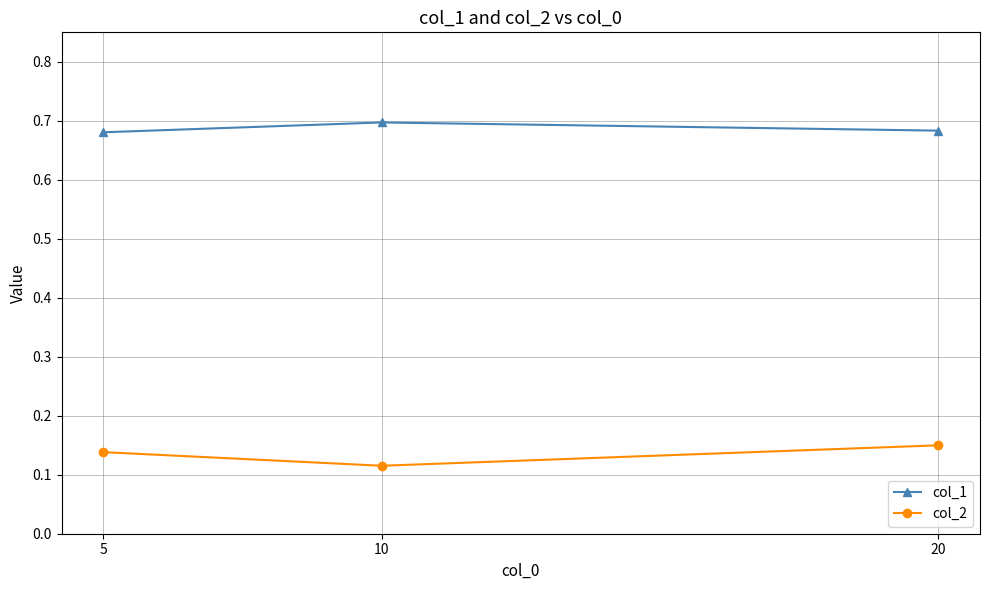

At which category does the chart reach its minimum across all series?

10